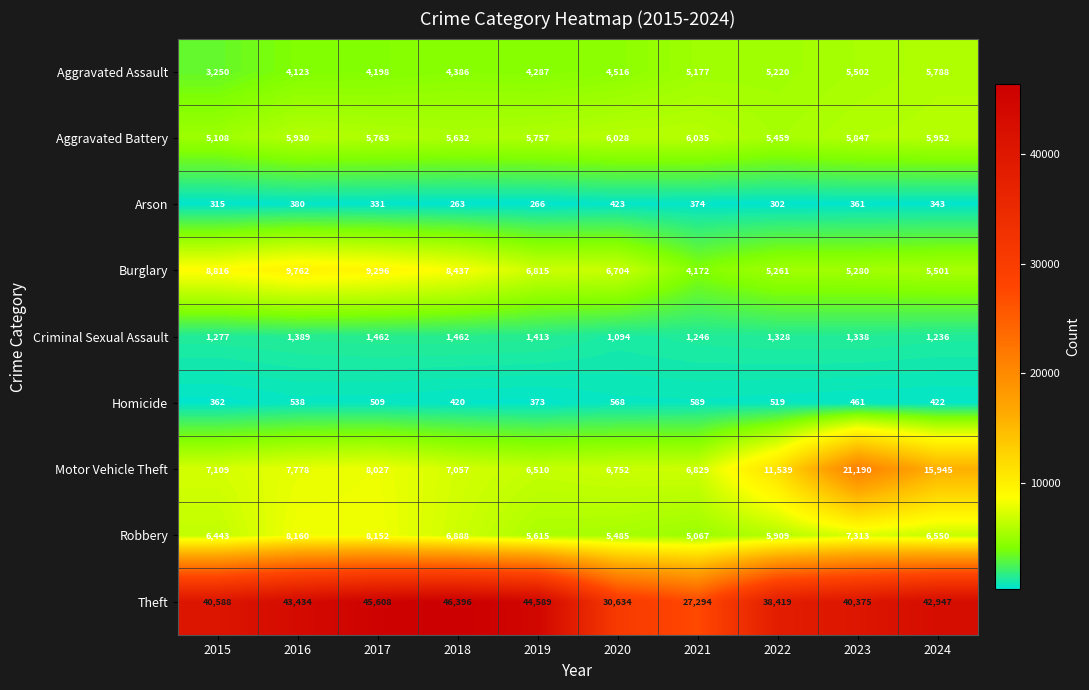

How many categories are shown in the chart?

10